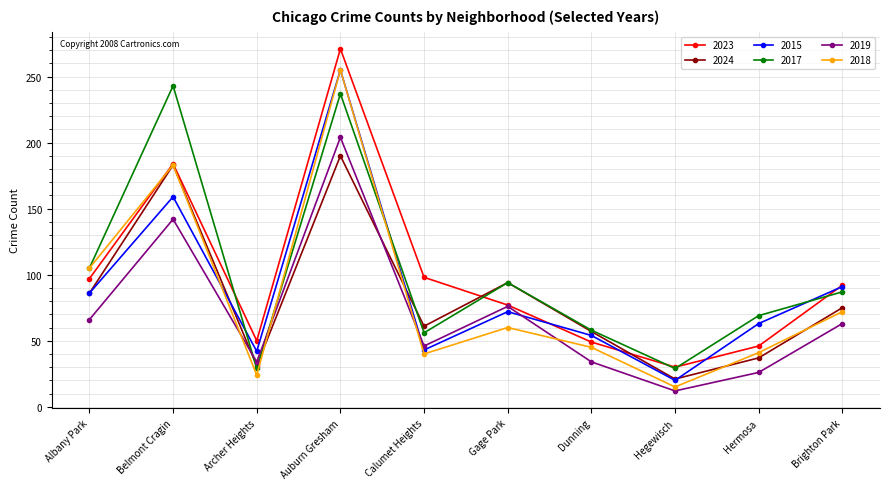

What is the maximum value shown in the chart?

271